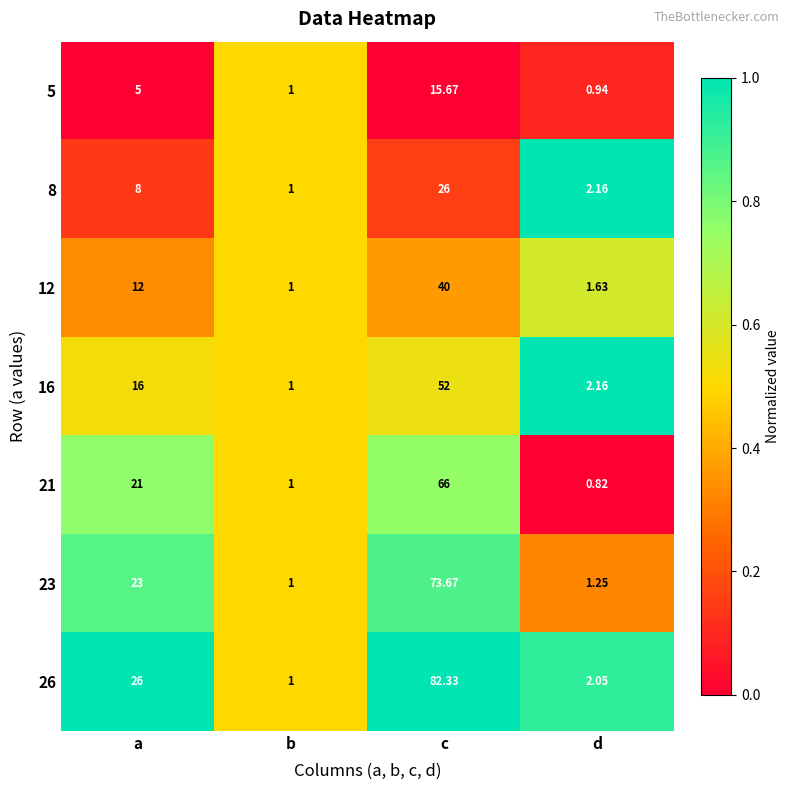

Is the value of 5 at d greater than the value of 26 at a?

No